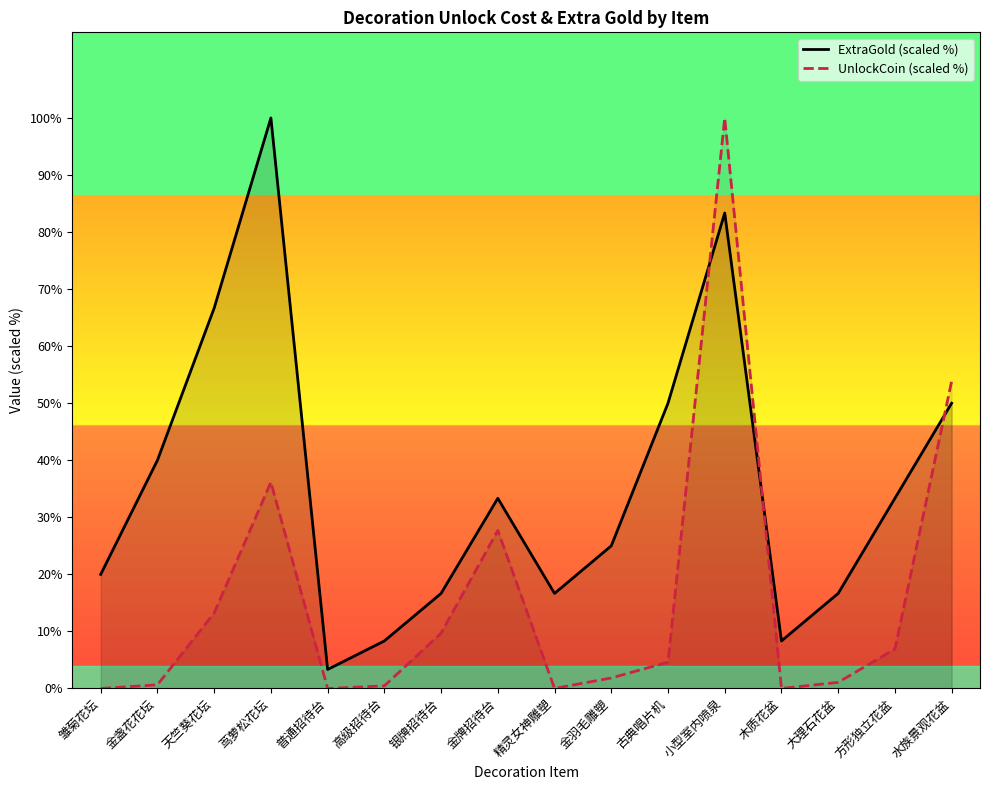

Reading left to right, what are all the values shown in this chart?

ExtraGold (scaled %): 20.0	40.0	66.7	100.0	3.3	8.3	16.7	33.3	16.7	25.0	50.0	83.3	8.3	16.7	33.3	50.0
UnlockCoin (scaled %): 0.0	0.6	13.2	36.2	0.0	0.5	9.7	27.7	0.0	1.8	4.6	100.0	0.0	1.1	6.9	53.8